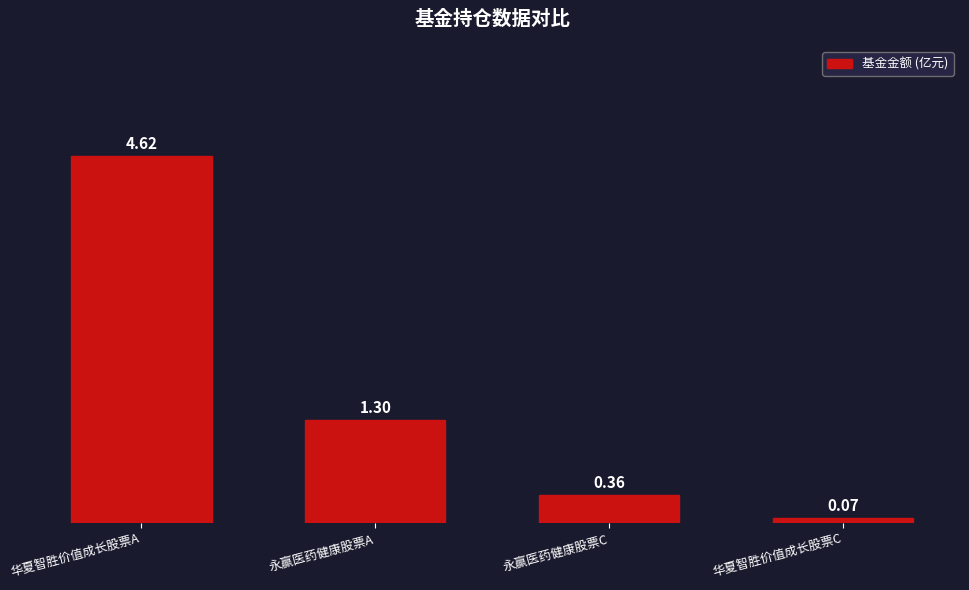

Which category has the lowest value across all series?

华夏智胜价值成长股票C